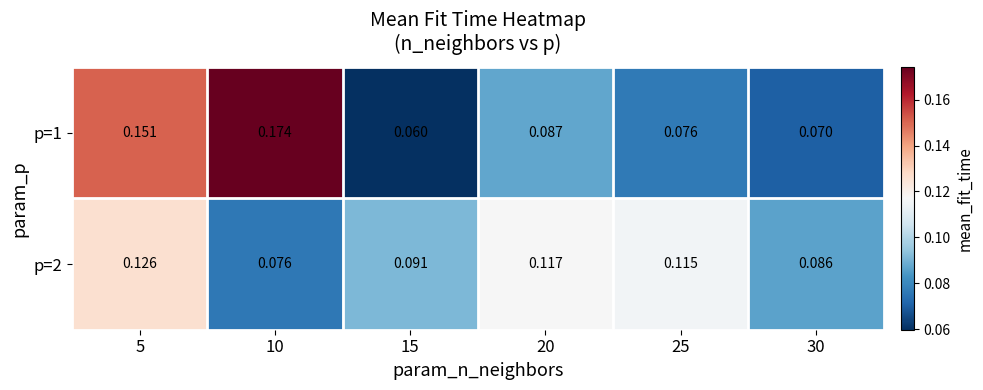

Between 5 and 30, which is larger?

5